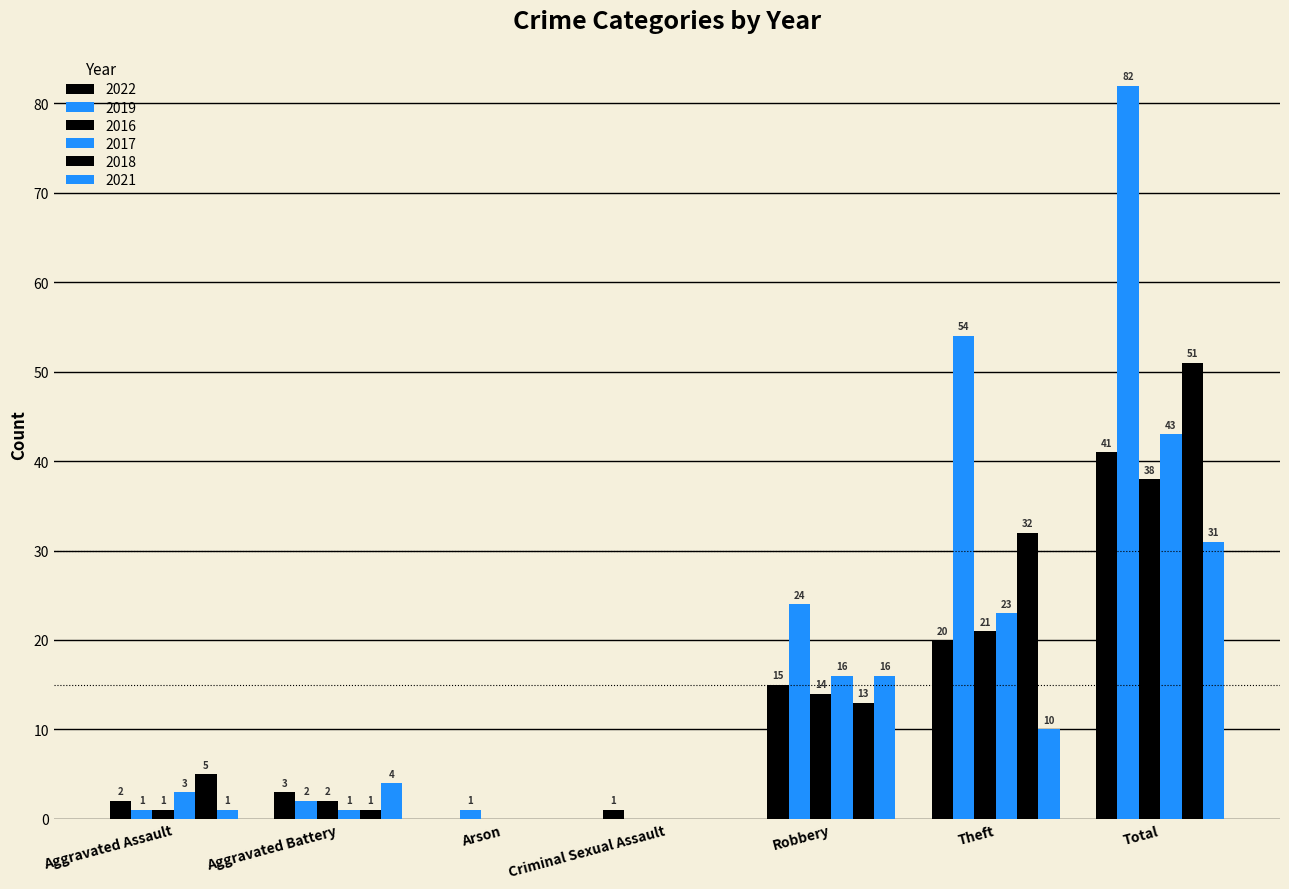

Are the bars horizontal?

No